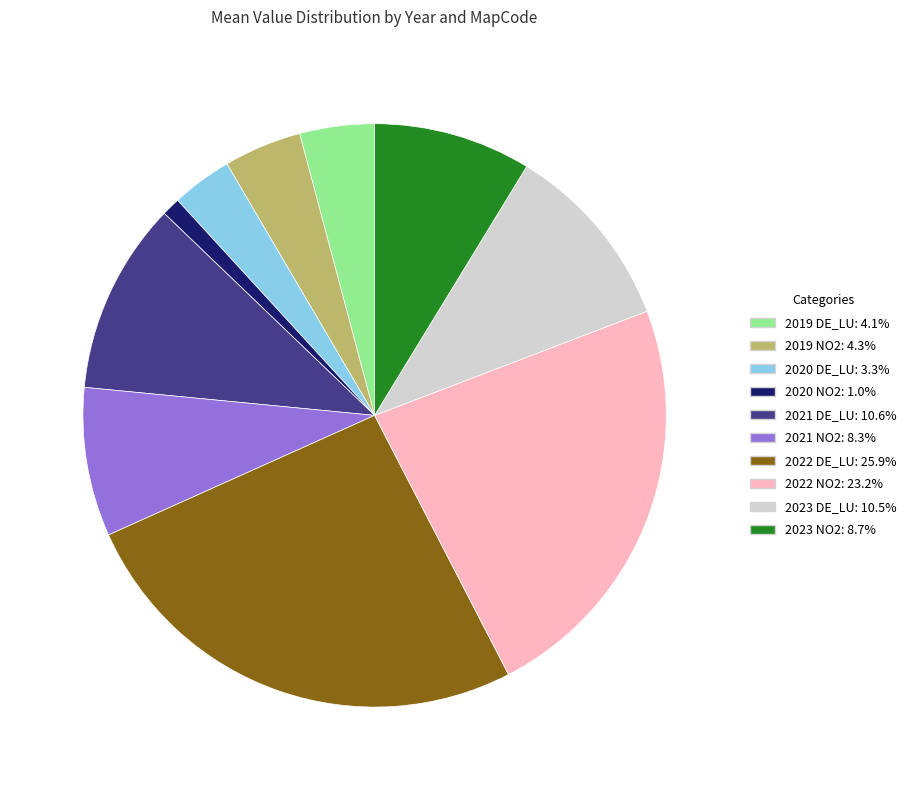

Which slice is the smallest?

2020 NO2